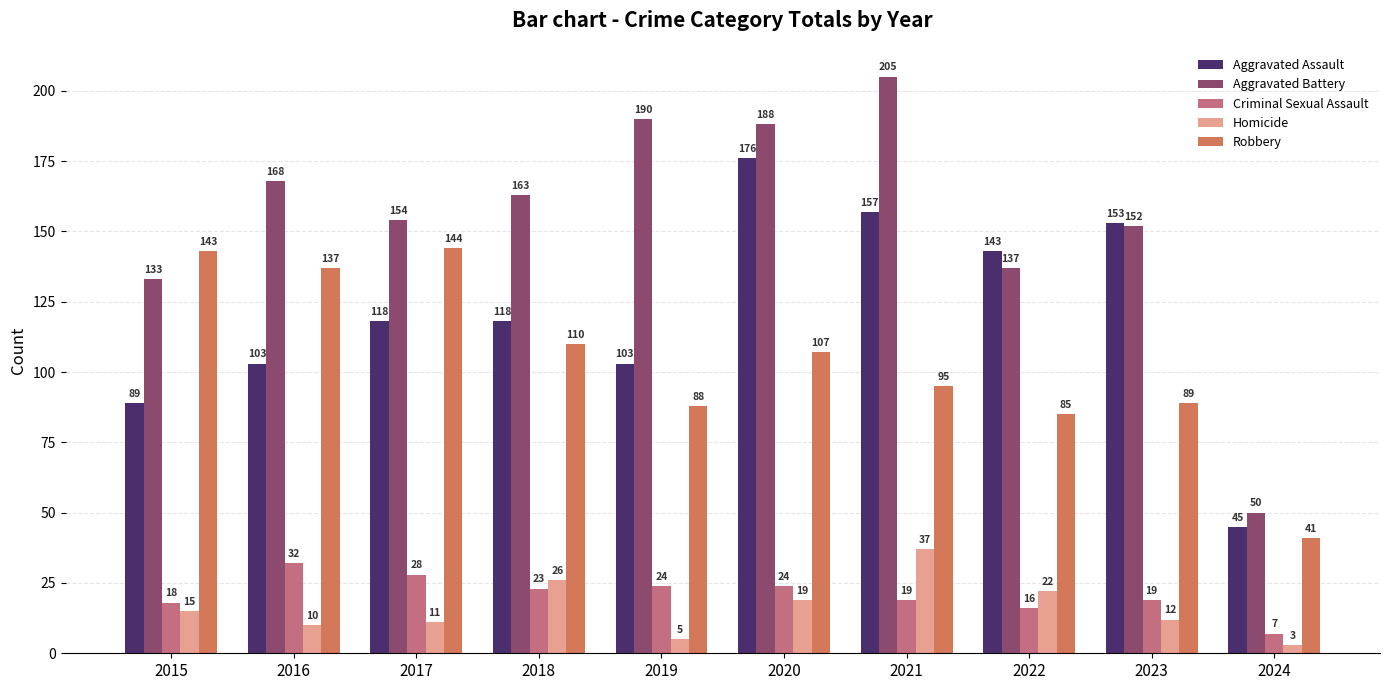

The Aggravated Assault series shows 41 at 2020. True or false?

False